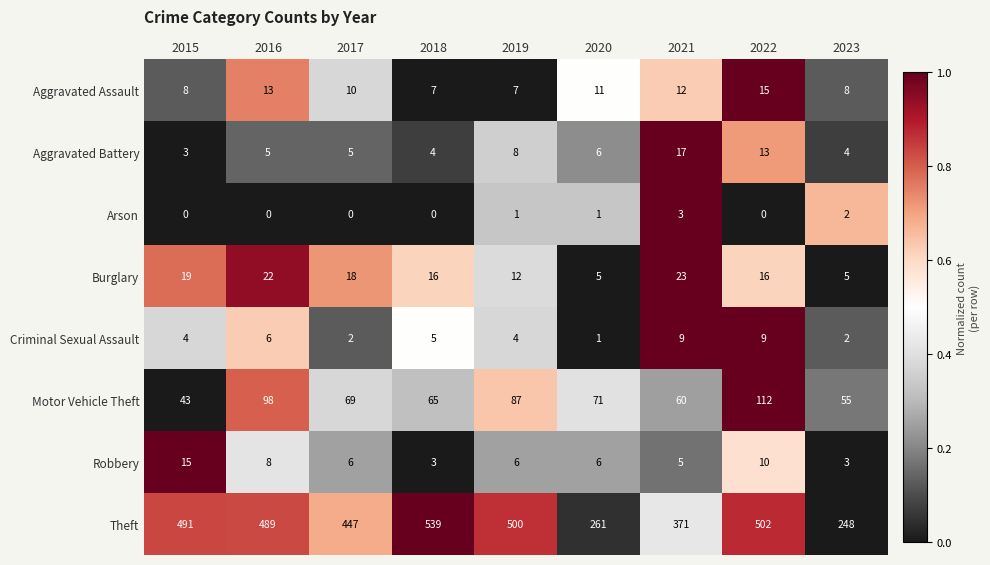

Count the number of data series in this chart.

8